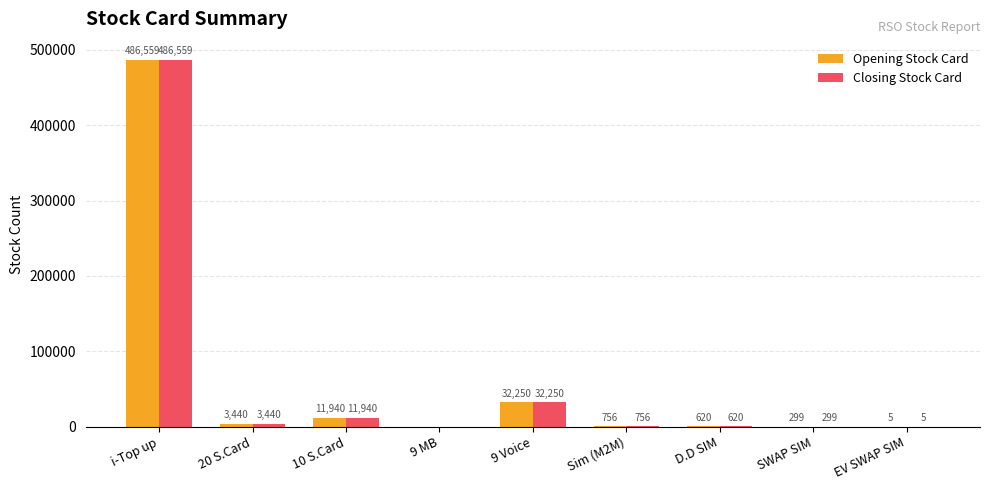

The value of Closing Stock Card at 9 Voice is 32250. True or false?

True